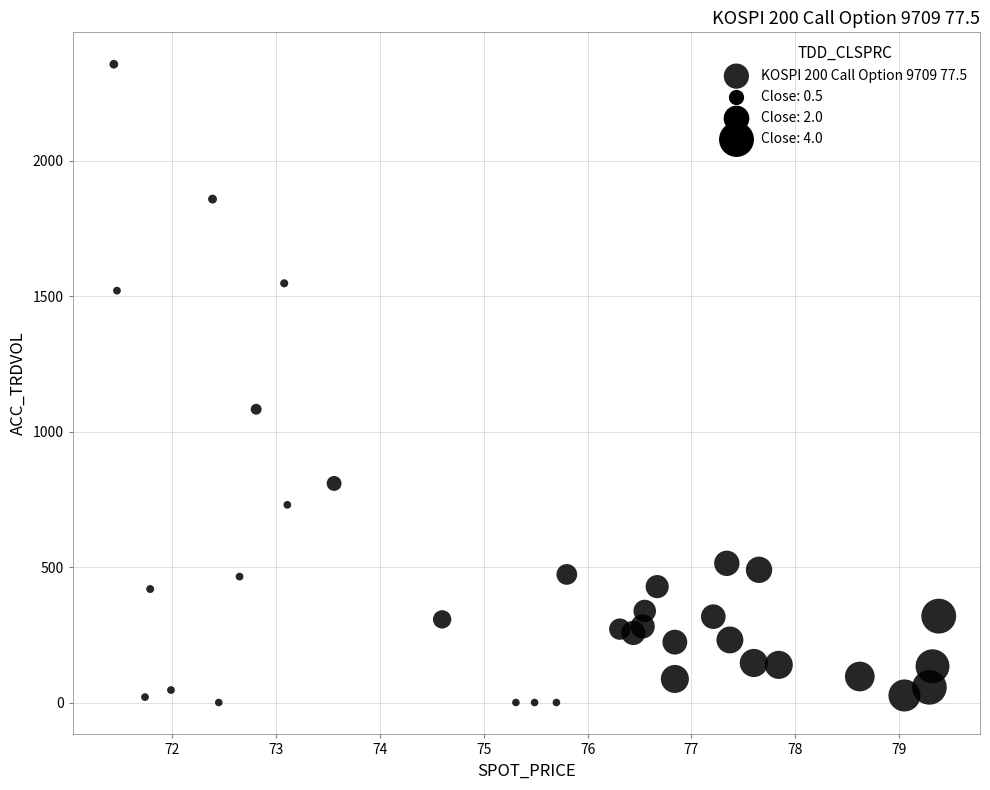

What Y value in the scatter plot is closest to 1178?

1083